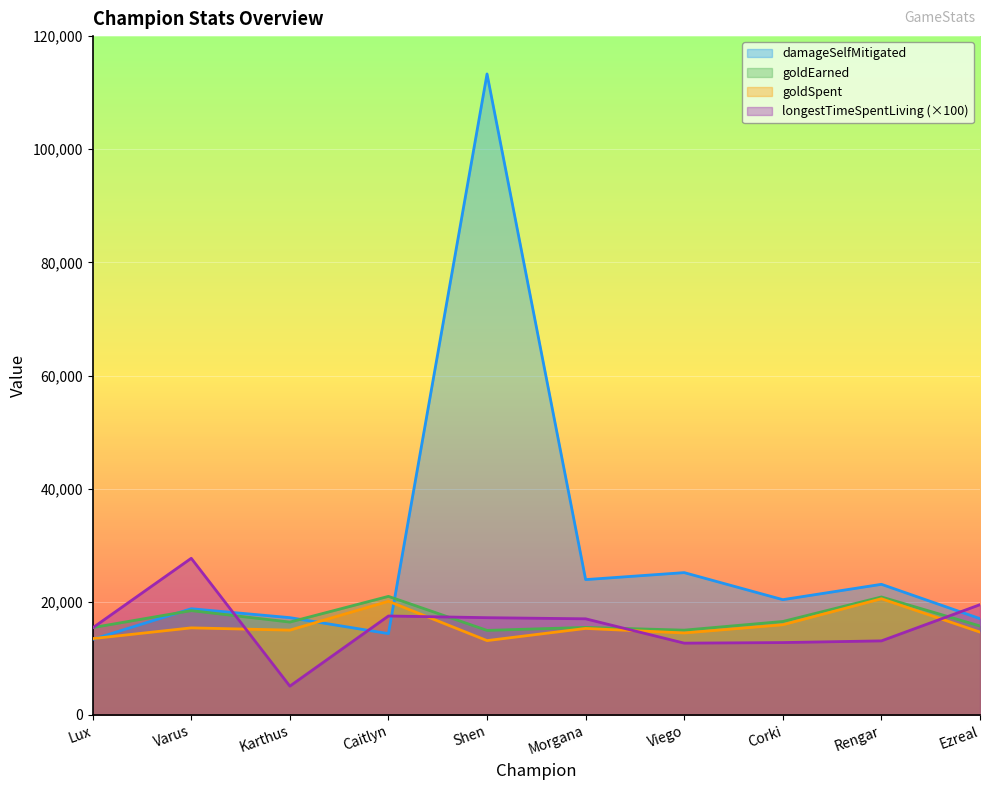

At which label is goldSpent closest to 16850?

Corki